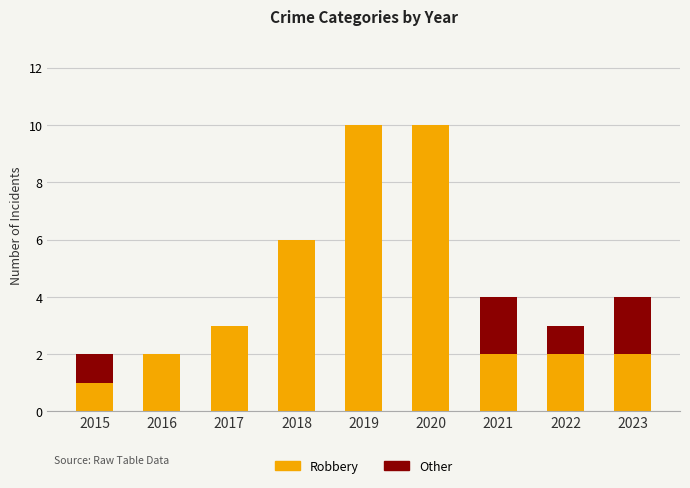

Reading right to left, what are the values for Robbery?

2023=2	2022=2	2021=2	2020=10	2019=10	2018=6	2017=3	2016=2	2015=1